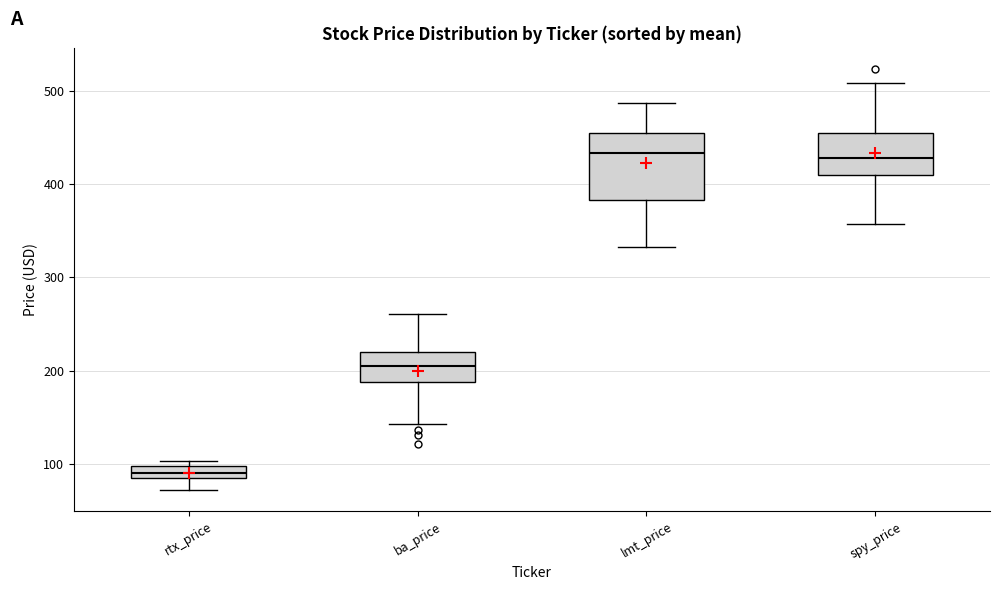

Which box has the lowest median line?

rtx_price